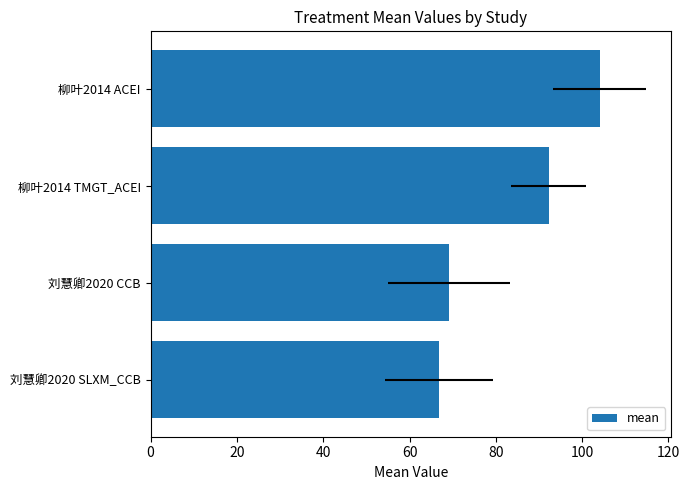

What is the difference between the values at 40 and 60?

11.9